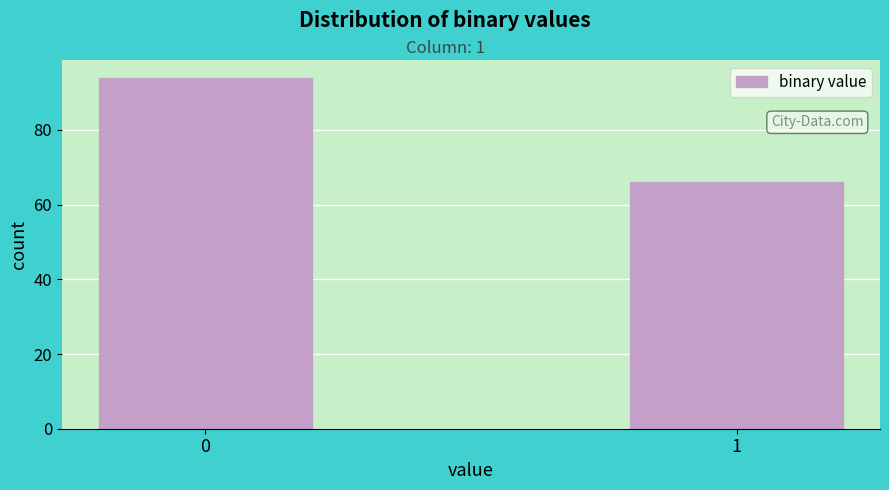

Reading left to right, extract all data points from this chart.

0=94	1=66